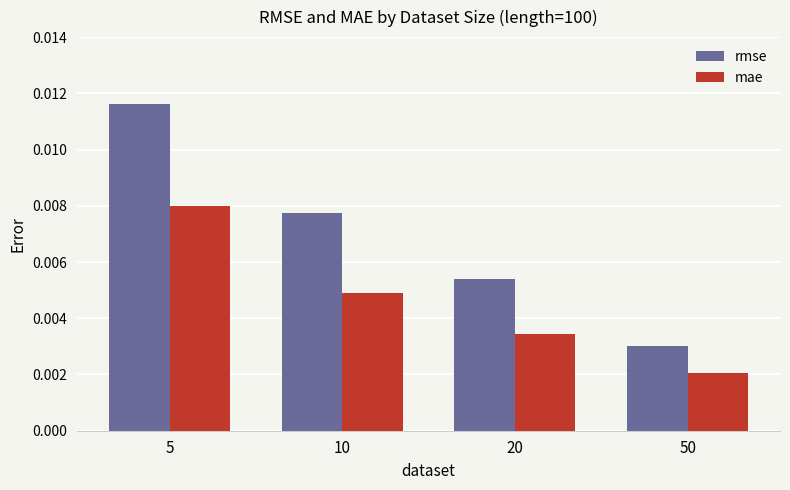

How many groups of bars are there?

4